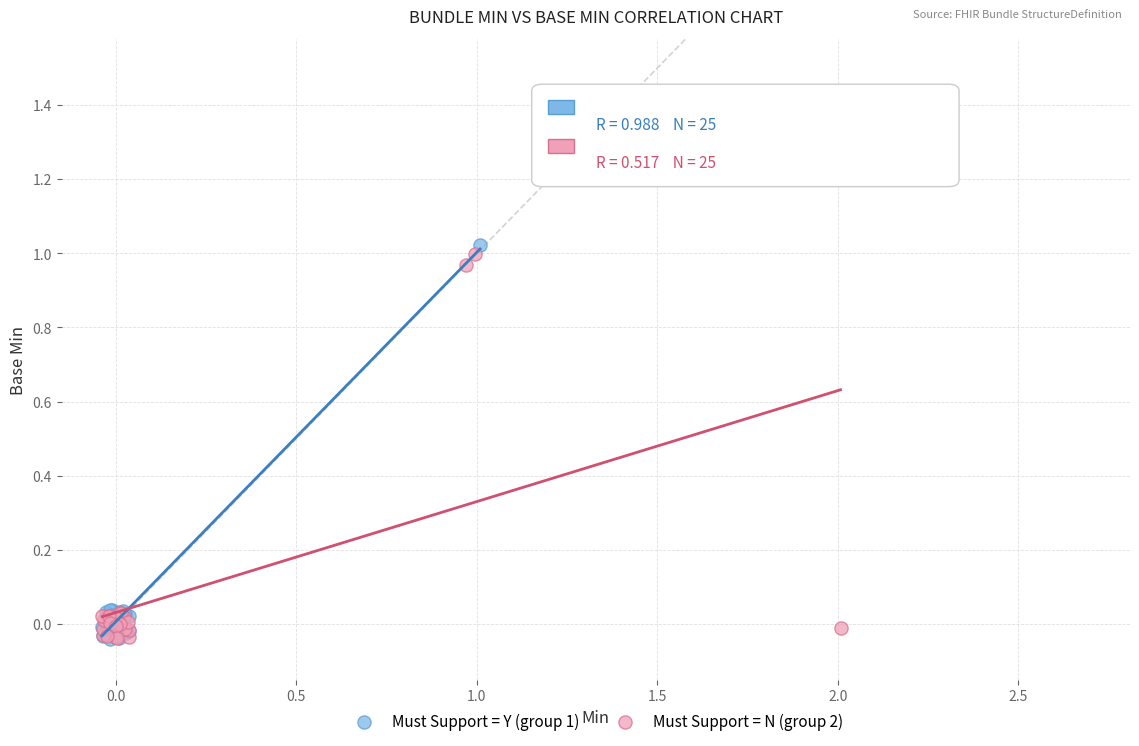

Which series has the widest spread of Y values?

Must Support = Y (group 1)